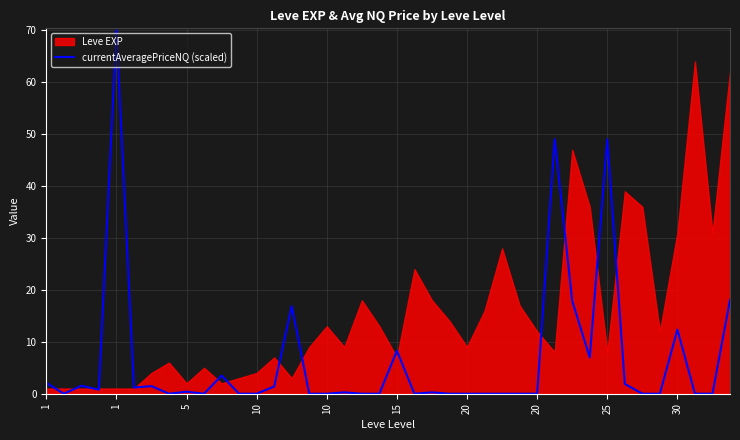

How many interior local valleys (lower than both neighbors) does the data have?

7